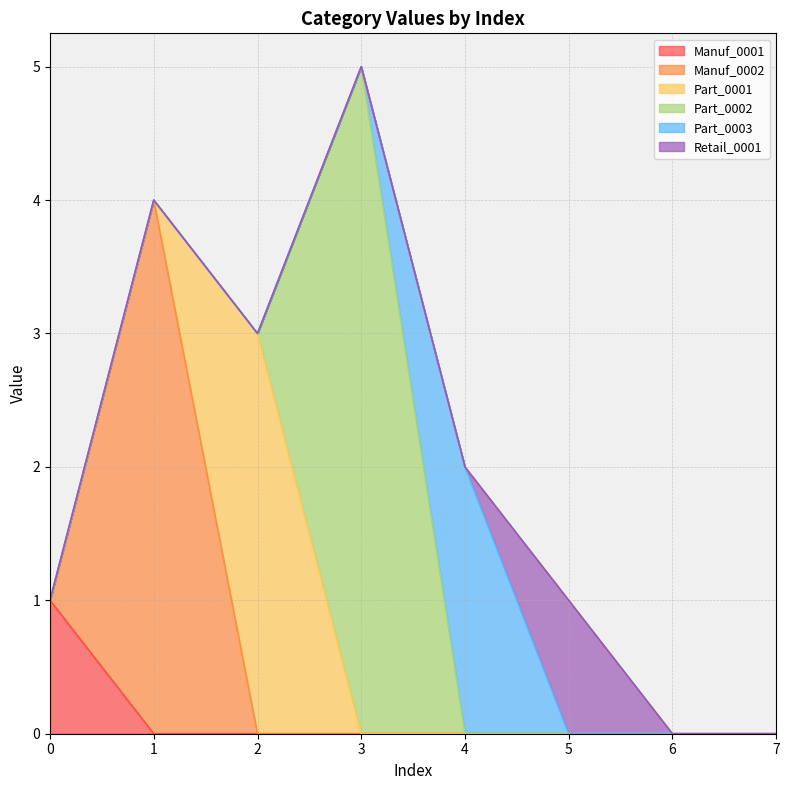

True or false: Manuf_0001 and Retail_0001 intersect in this chart.

False